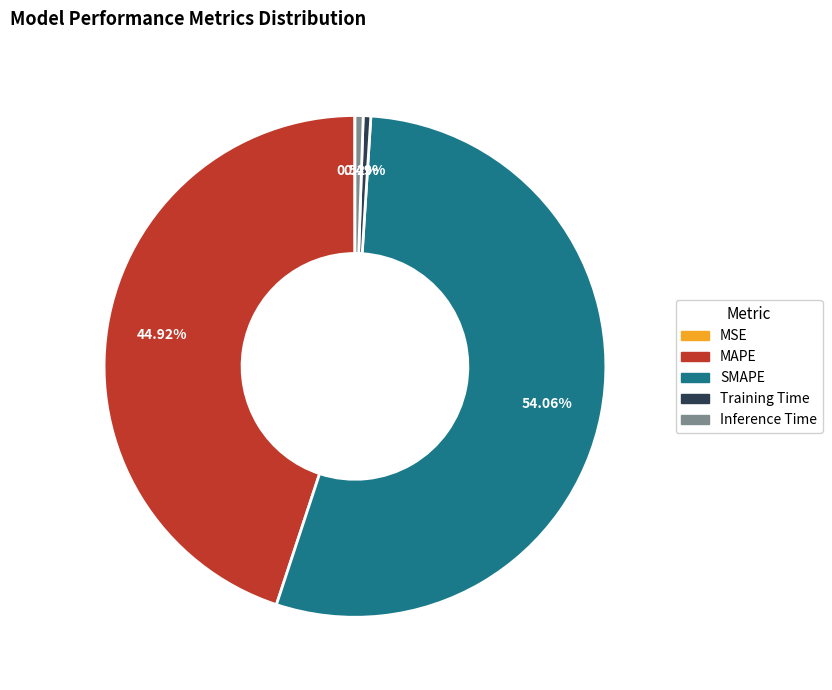

The Training Time slice represents 0% of the pie. True or false?

True